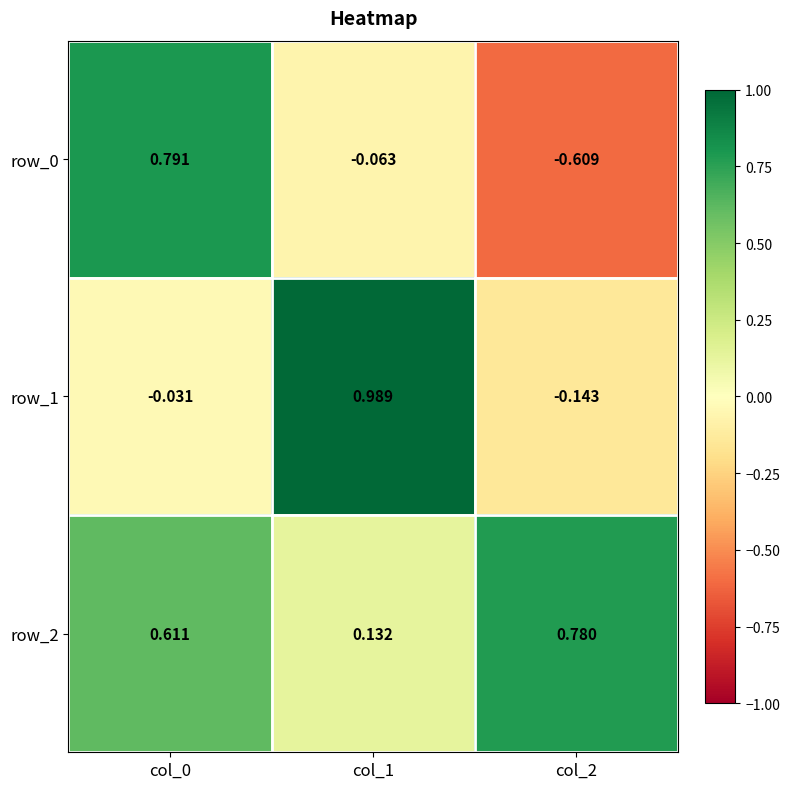

What is the average value of the row_1 series?

0.3